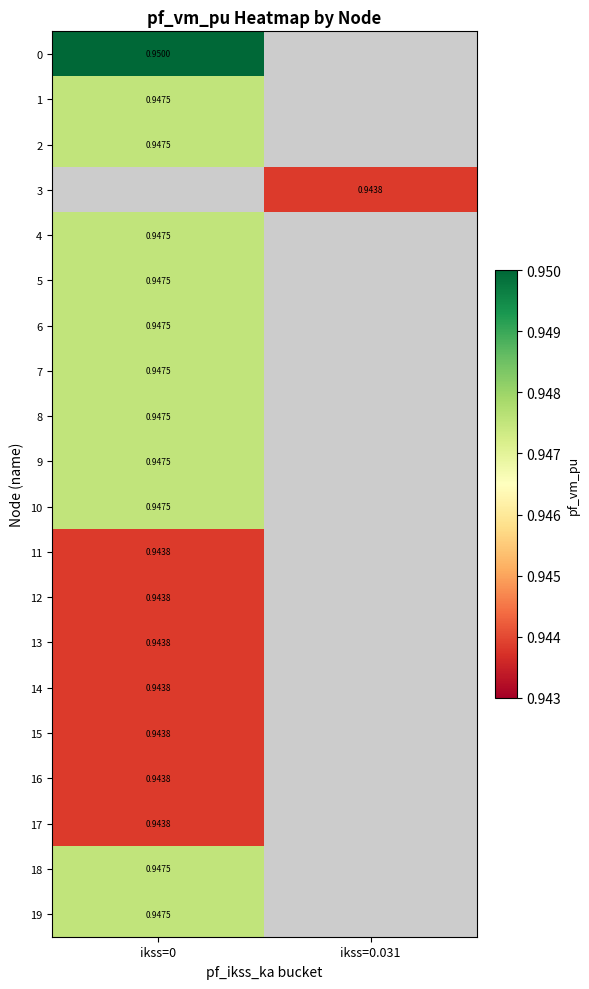

Where is 7 nearest to the value 0?

ikss=0